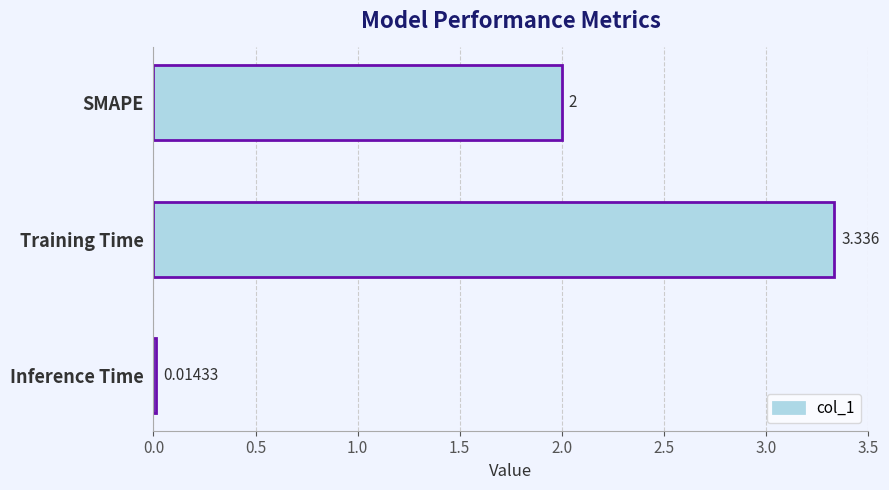

How many data points does each series have?

3